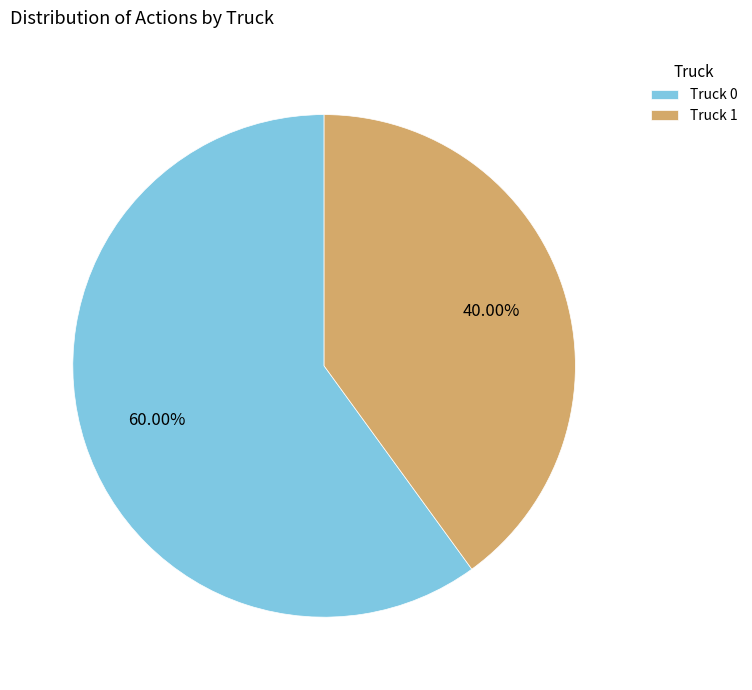

What percentage is the Truck 0 slice, to the nearest percent?

60%